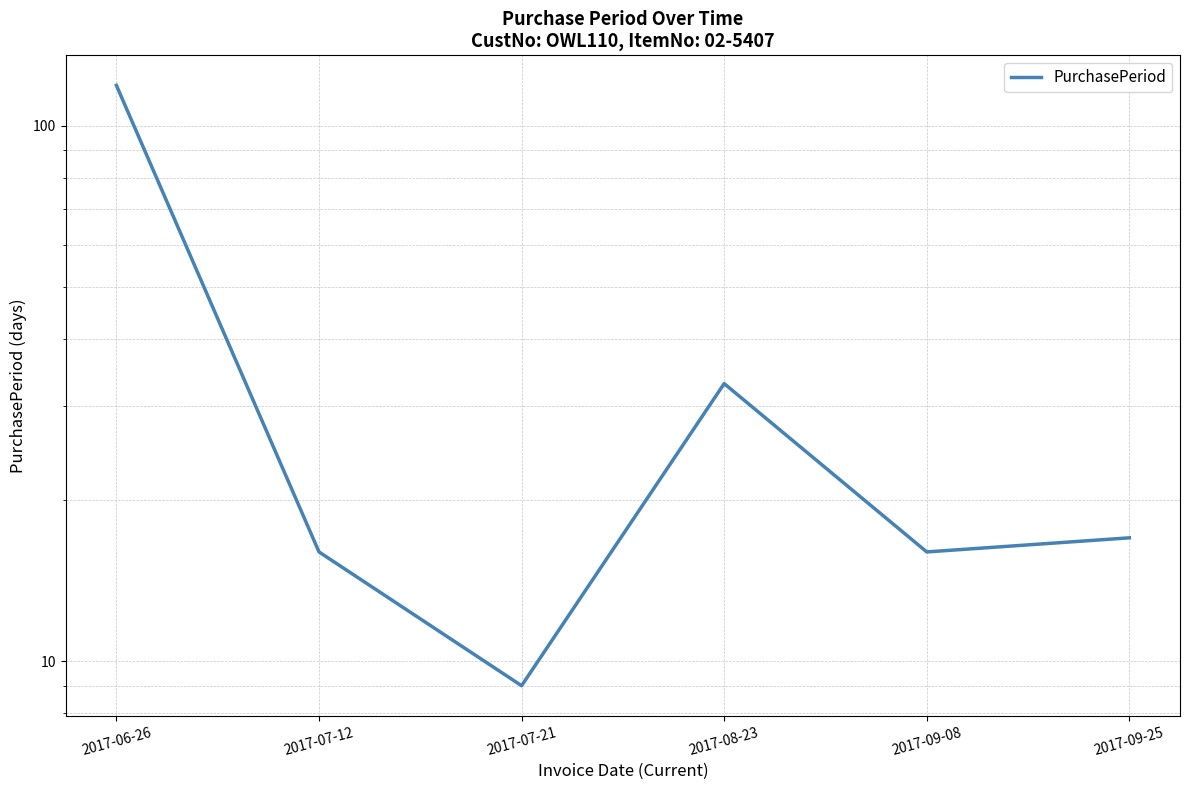

Reading left to right, extract all data points from this chart.

2017-06-26=119	2017-07-12=16	2017-07-21=9	2017-08-23=33	2017-09-08=16	2017-09-25=17